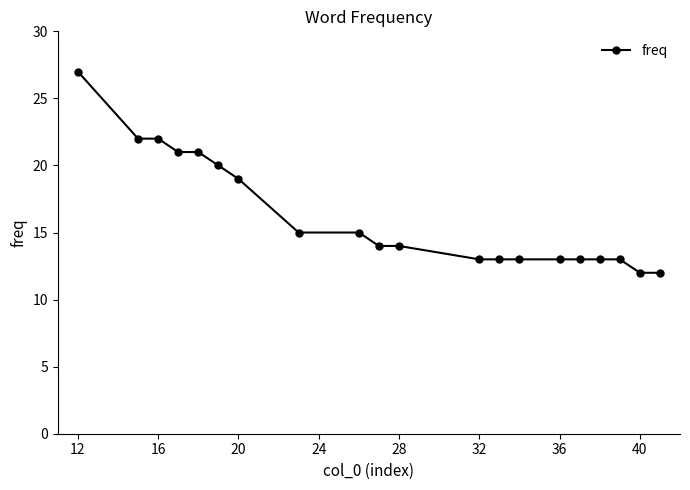

What is the difference between the maximum and minimum values?

15